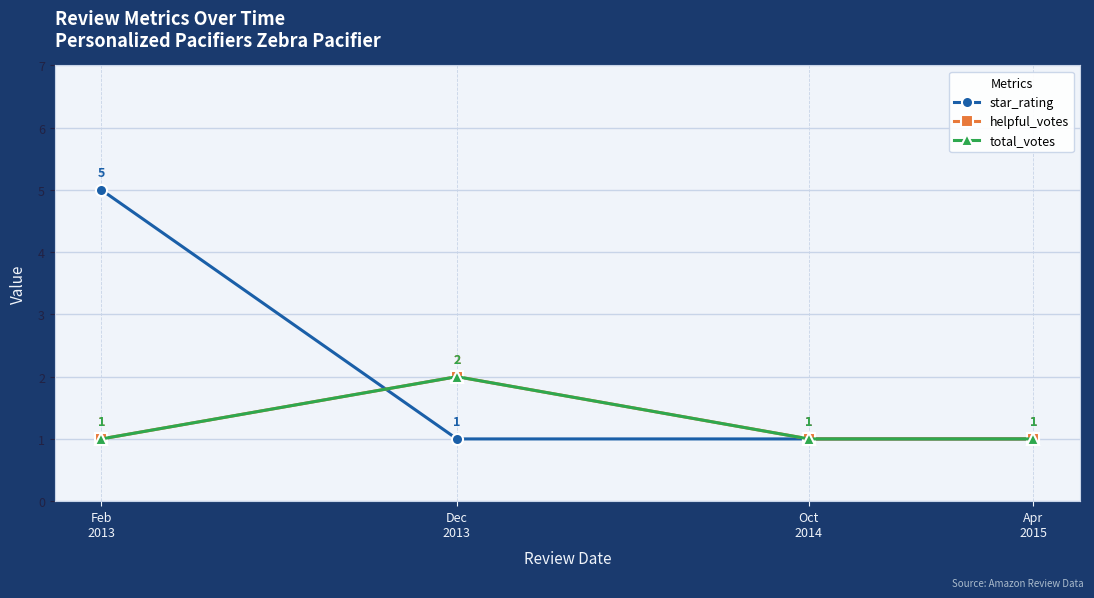

True or false: star_rating has more than 1 points higher than both neighbors.

False